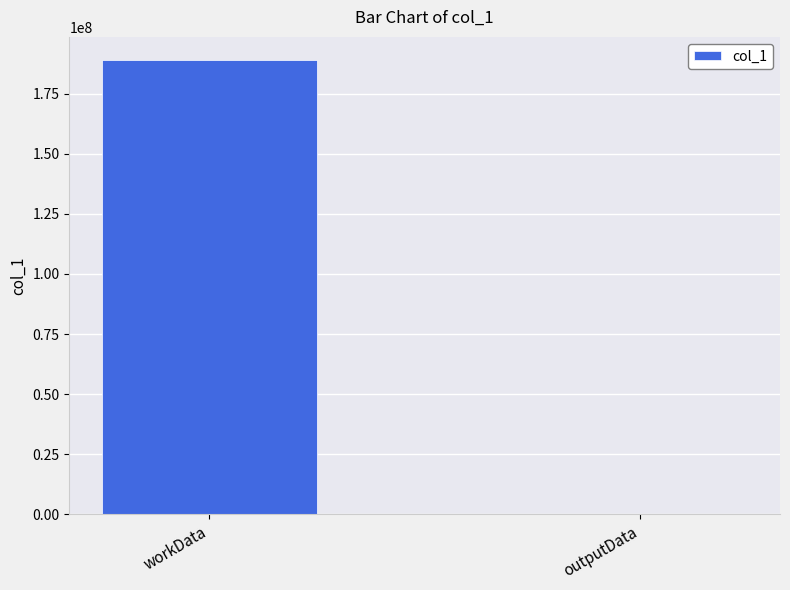

What value does the data have at workData, to the nearest 100?

189089600